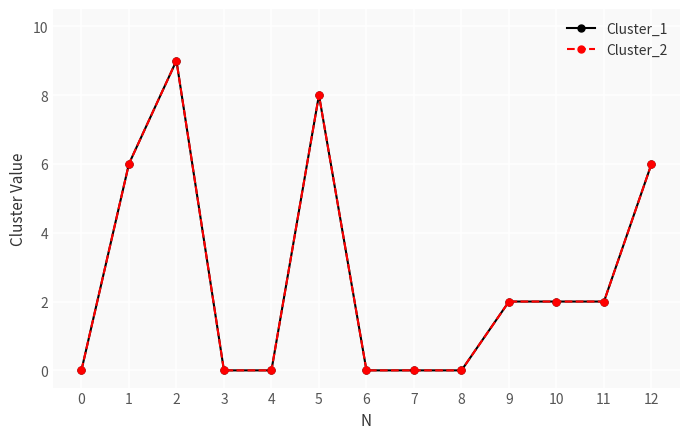

Does the chart have visible grid lines?

Yes